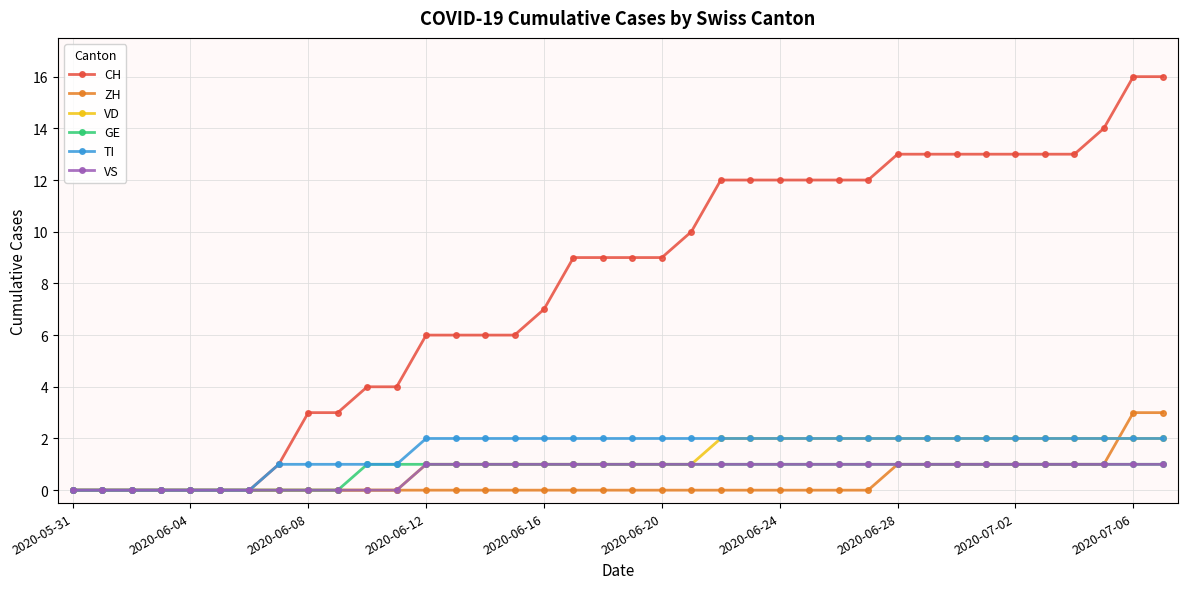

Which series has the largest total across all categories?

CH